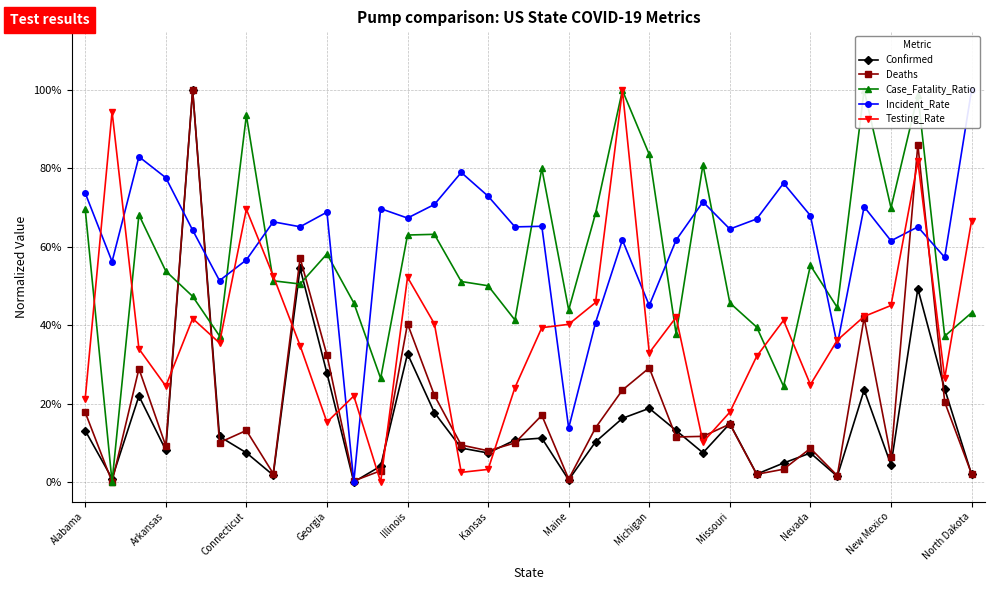

How many values in the Confirmed series exceed 0?

33